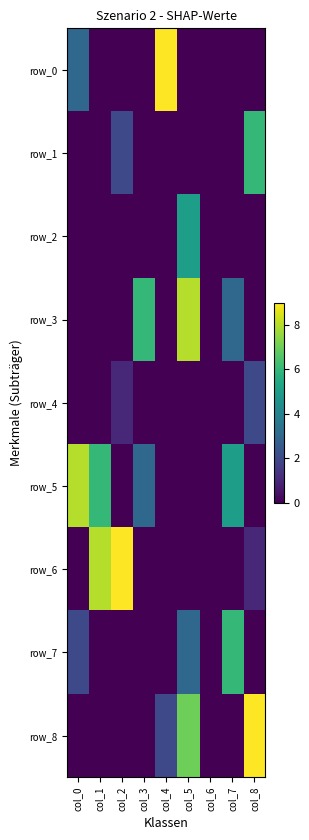

What value does the row_3 series have at col_7?

3